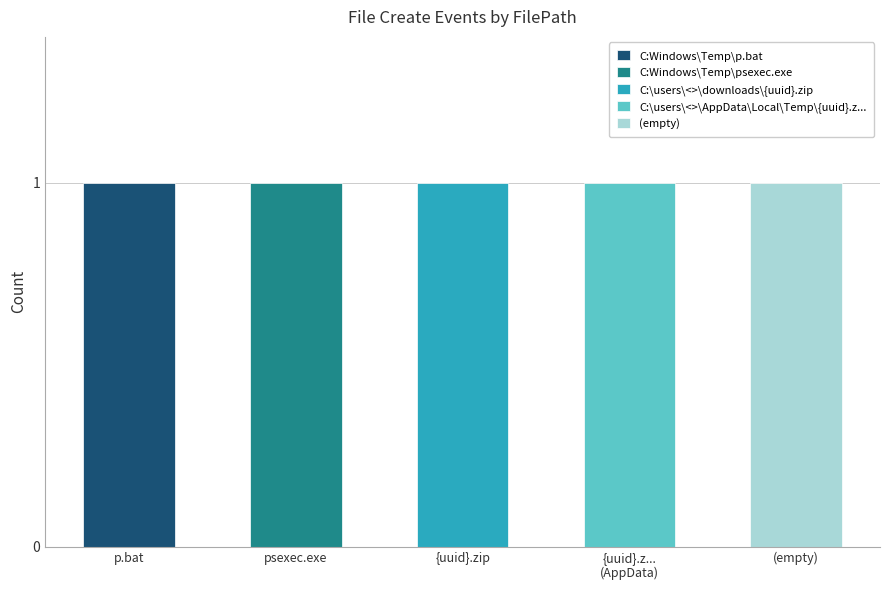

Which series has the widest spread of values?

C:Windows\Temp\p.bat